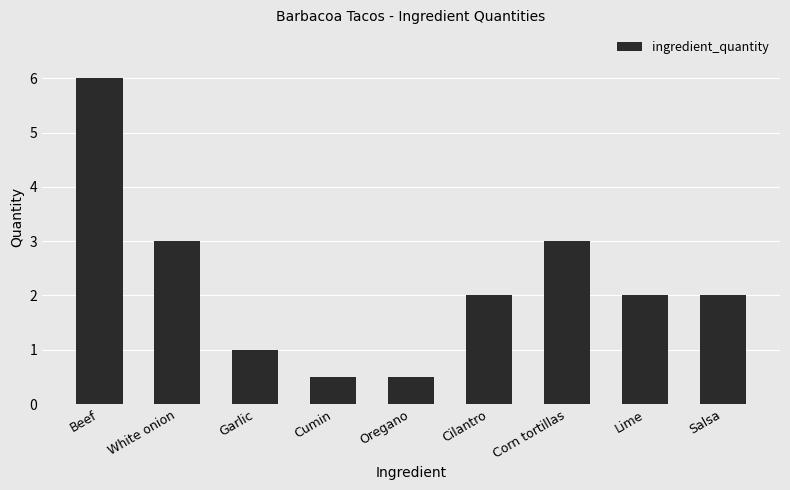

The chart shows a value of 0.1 at Cumin. True or false?

False